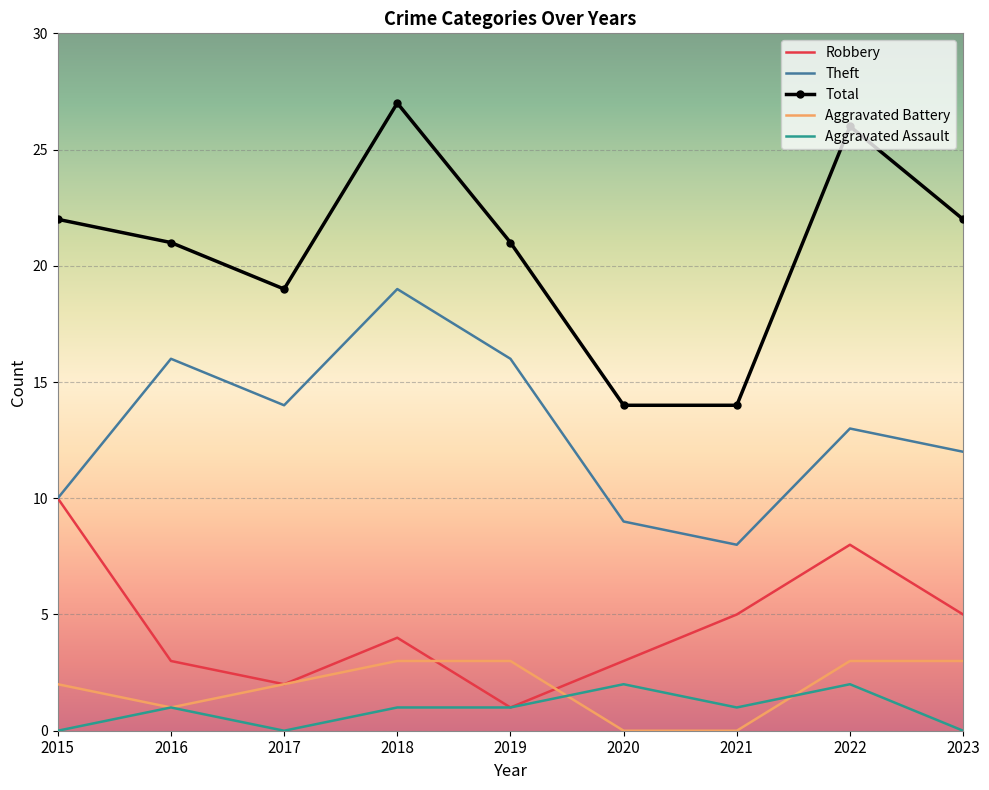

True or false: Aggravated Battery and Theft cross at least once.

False